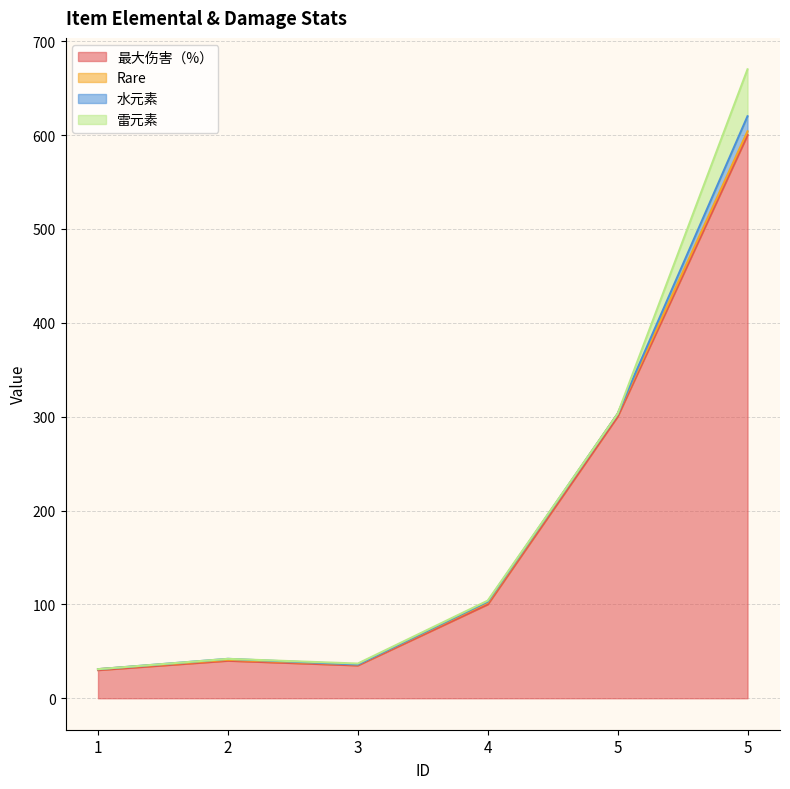

What is the difference between the second highest and minimum values in the 最大伤害（%） series?

270